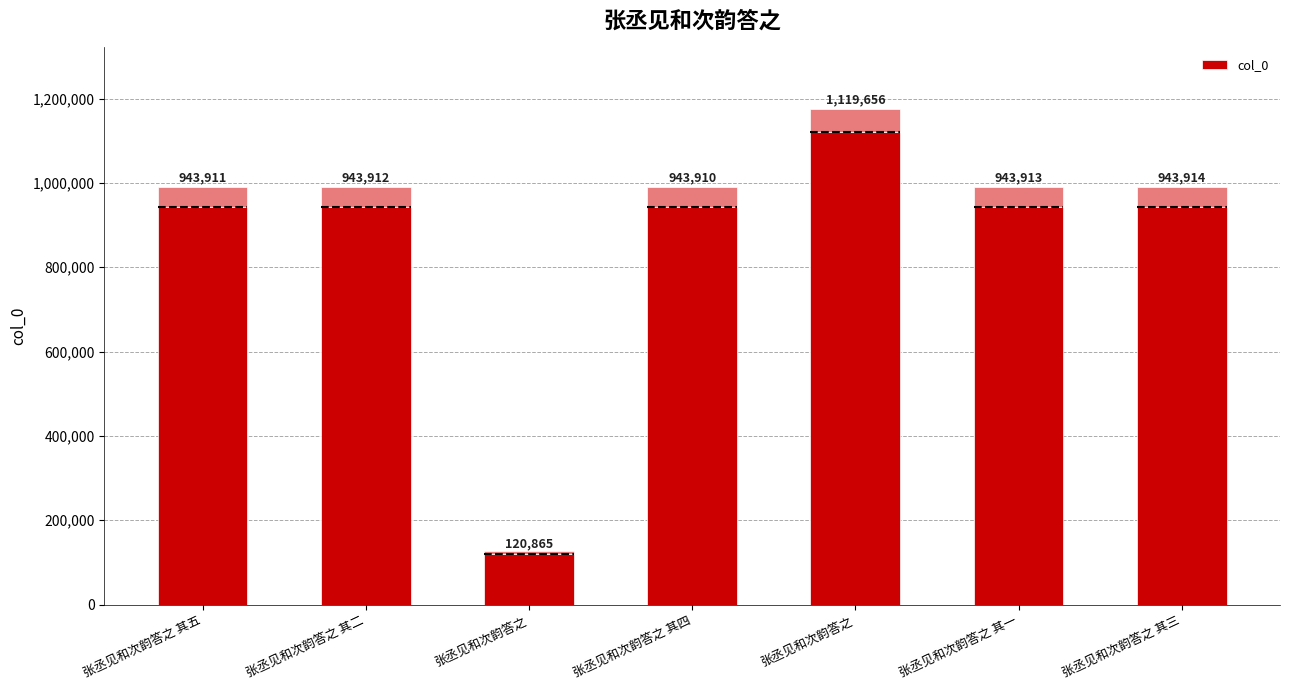

What is the change in value from 张丞见和次韵答之 to 张丞见和次韵答之 其一?

+823048